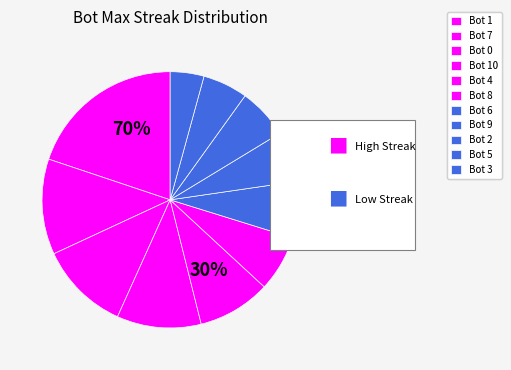

How many slices are in this pie chart?

11